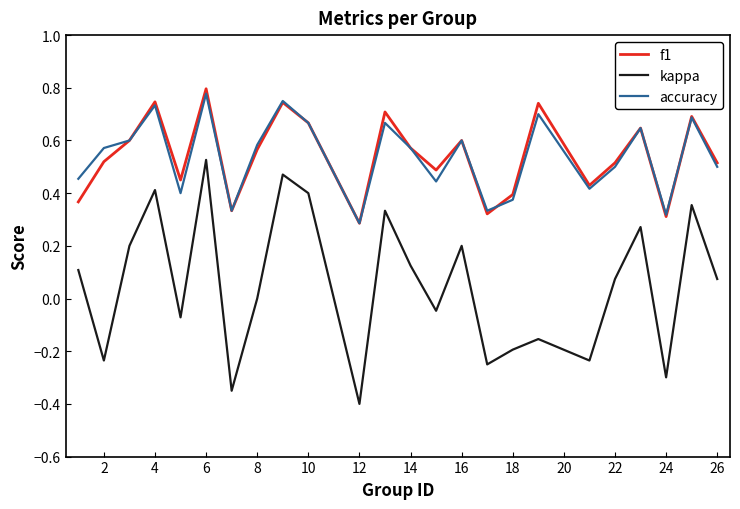

True or false: f1 and kappa intersect in this chart.

False